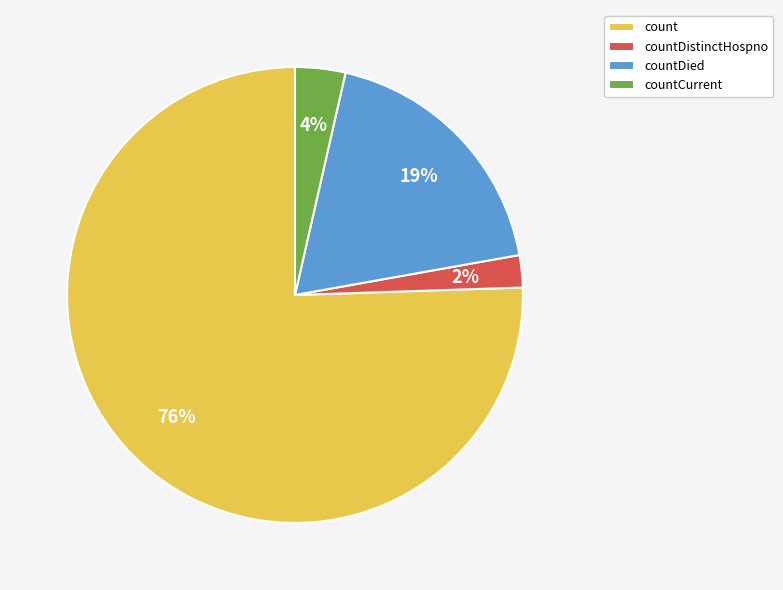

Is it true that countCurrent is 4% of the pie?

True